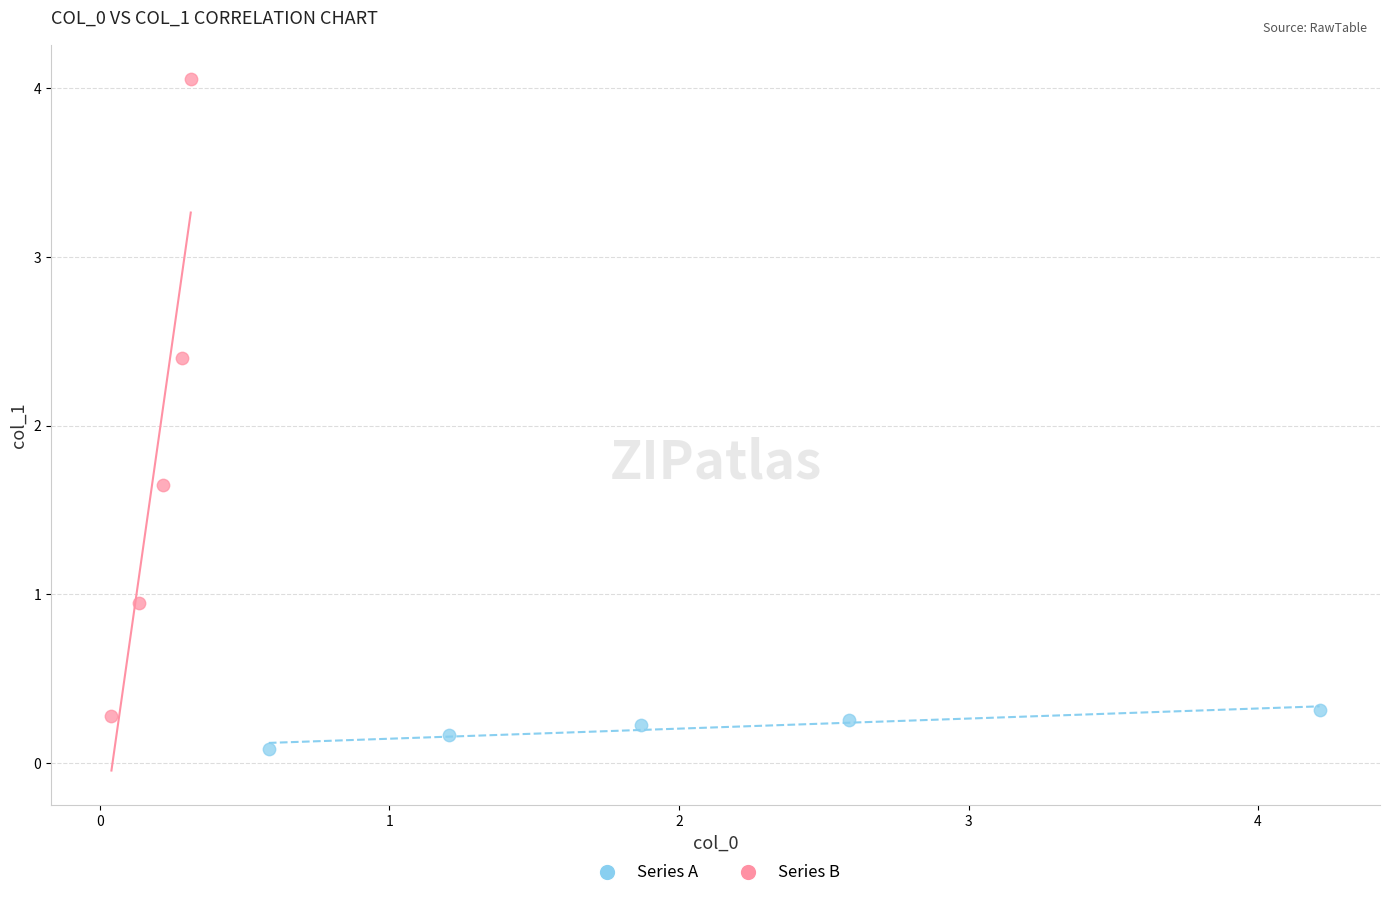

What are all the series names shown in the legend?

Series A, Series B